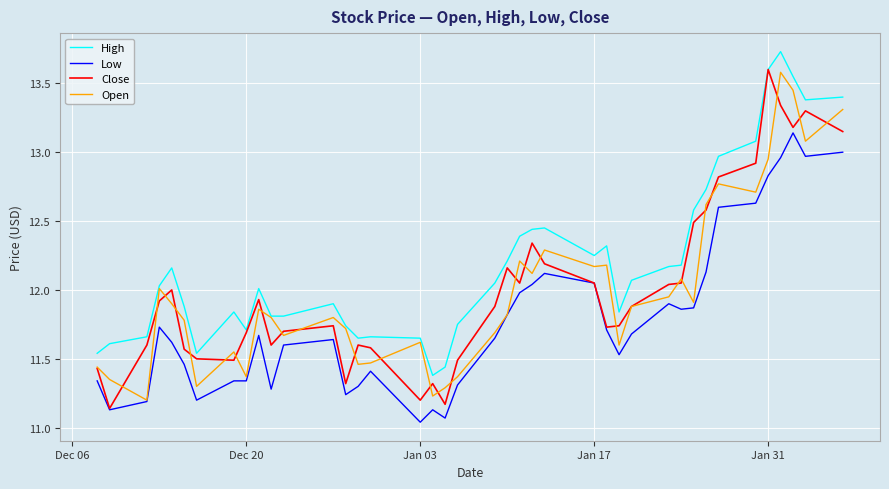

Which series has the largest total across all categories?

High